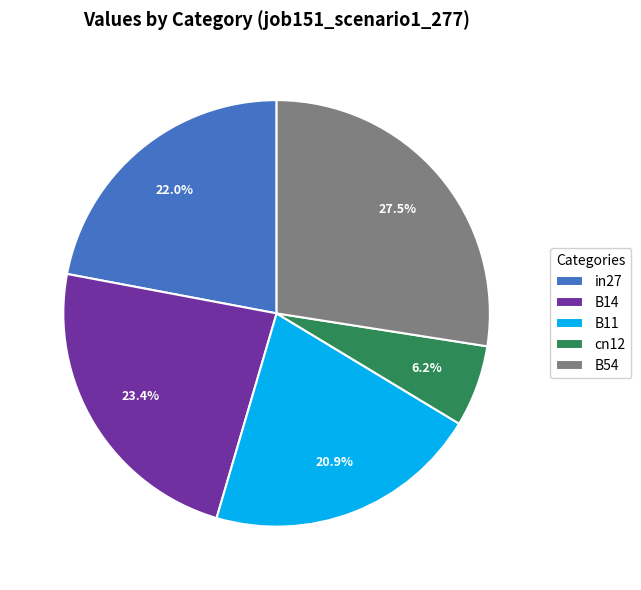

To the nearest percent, what portion does cn12 represent?

6%